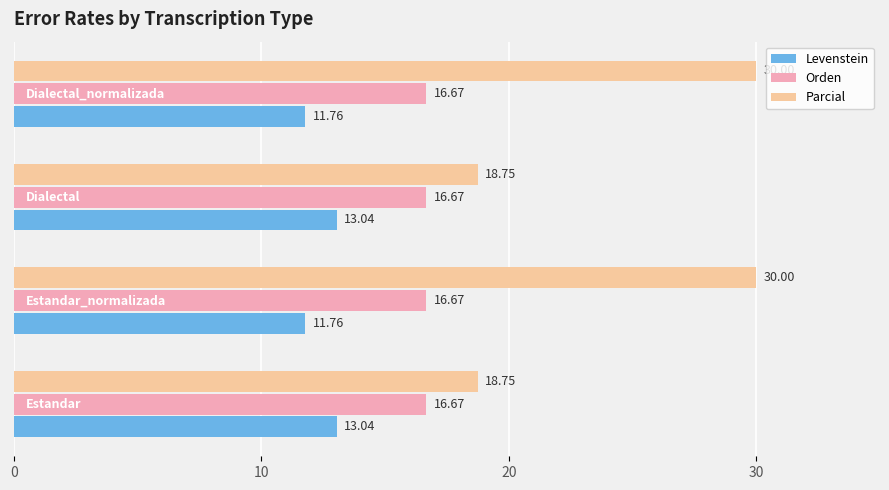

What is the sum of all Parcial values?

97.5